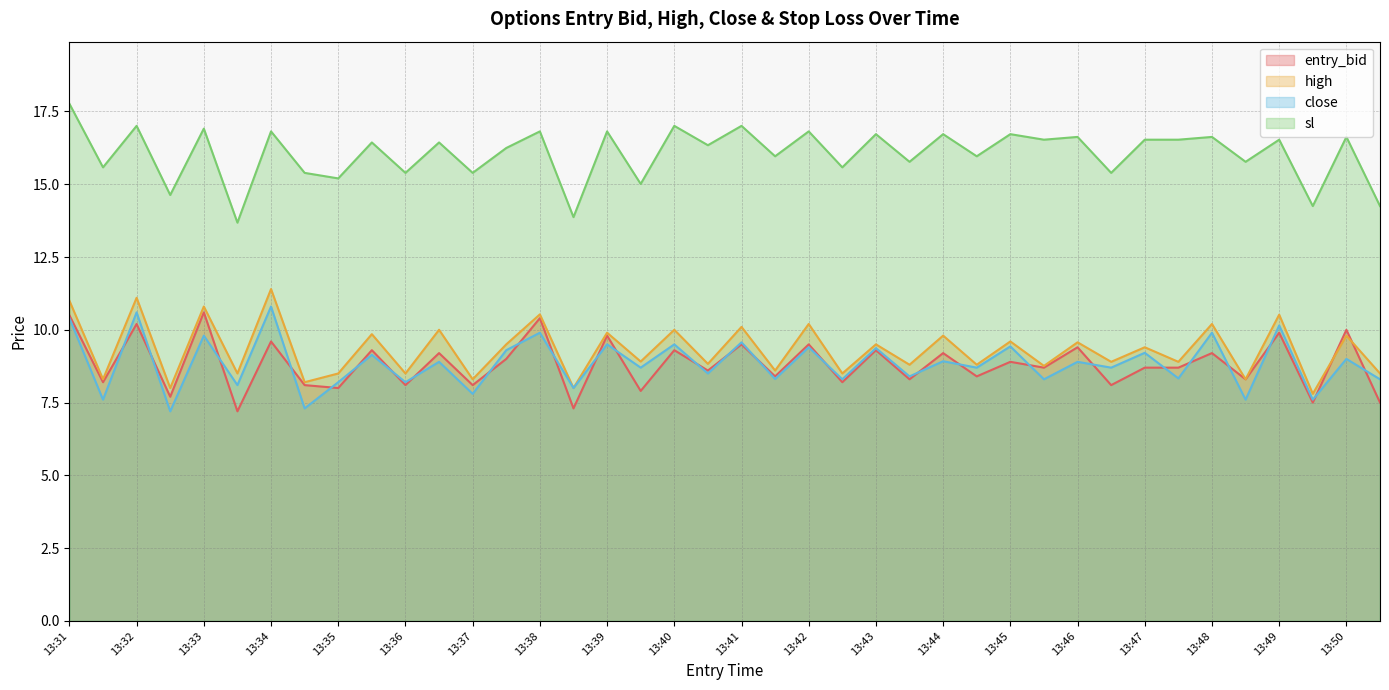

Is the value of high at 13:43 greater than the value of close at 13:38?

No